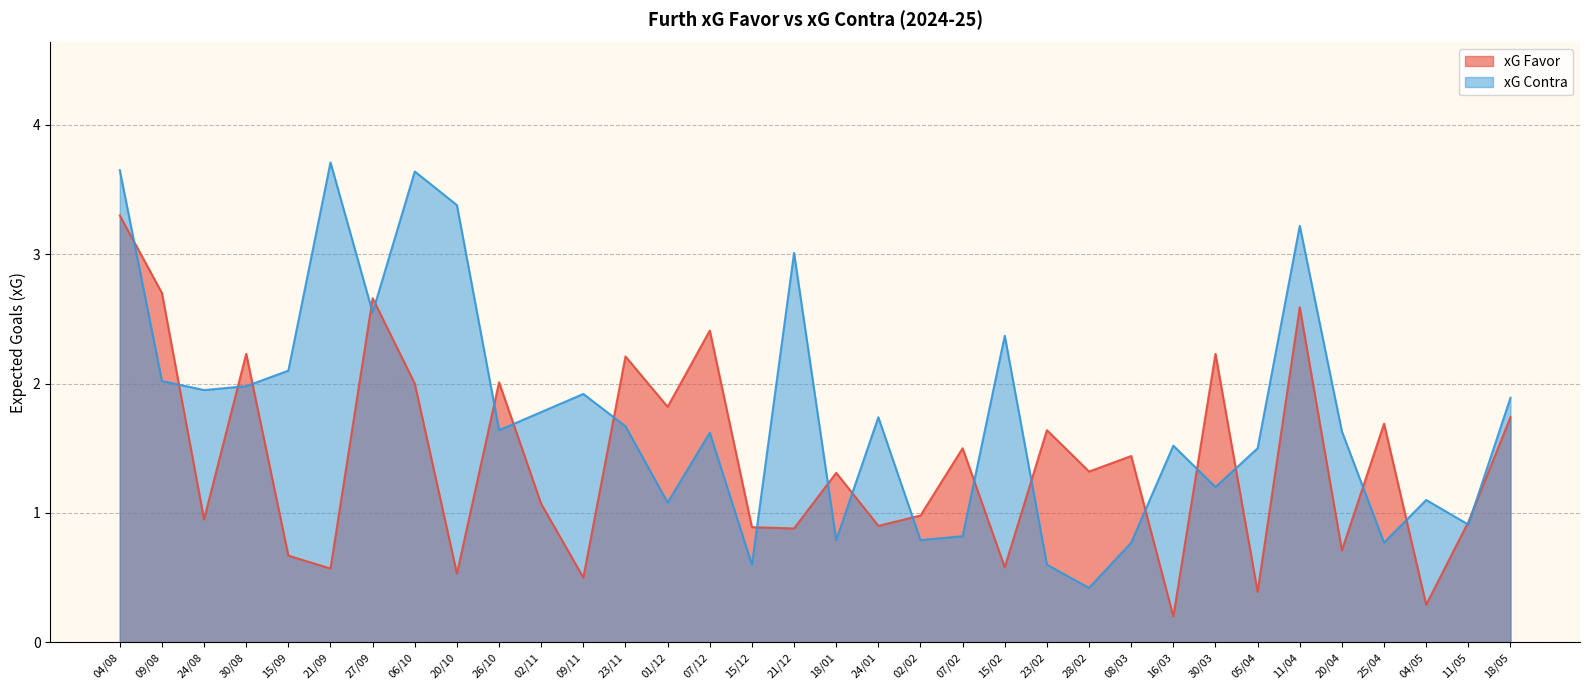

True or false: xG Contra has more than 2 points higher than both neighbors.

True